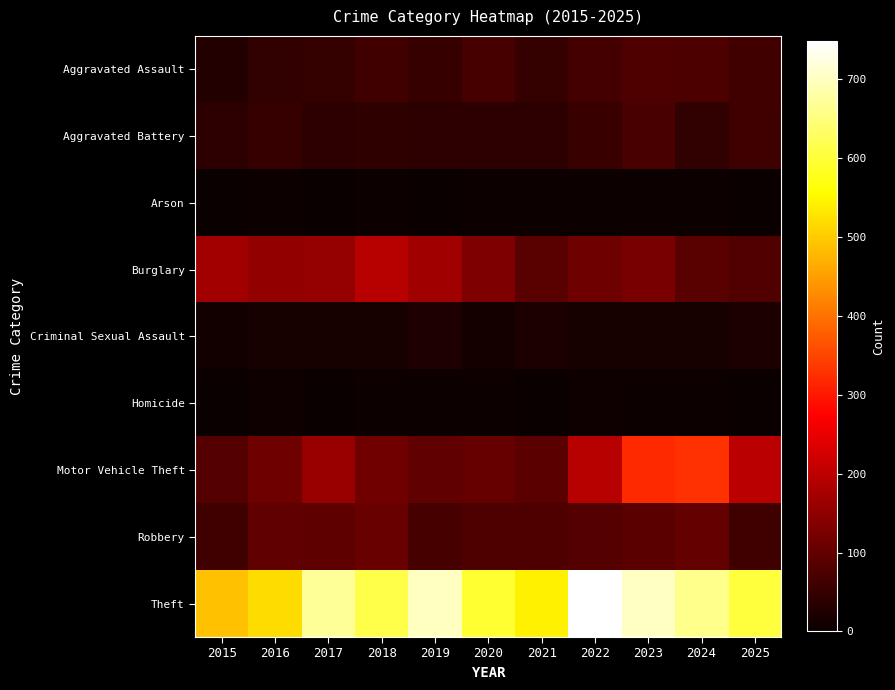

Which has a higher value, 2015 or 2024?

2024